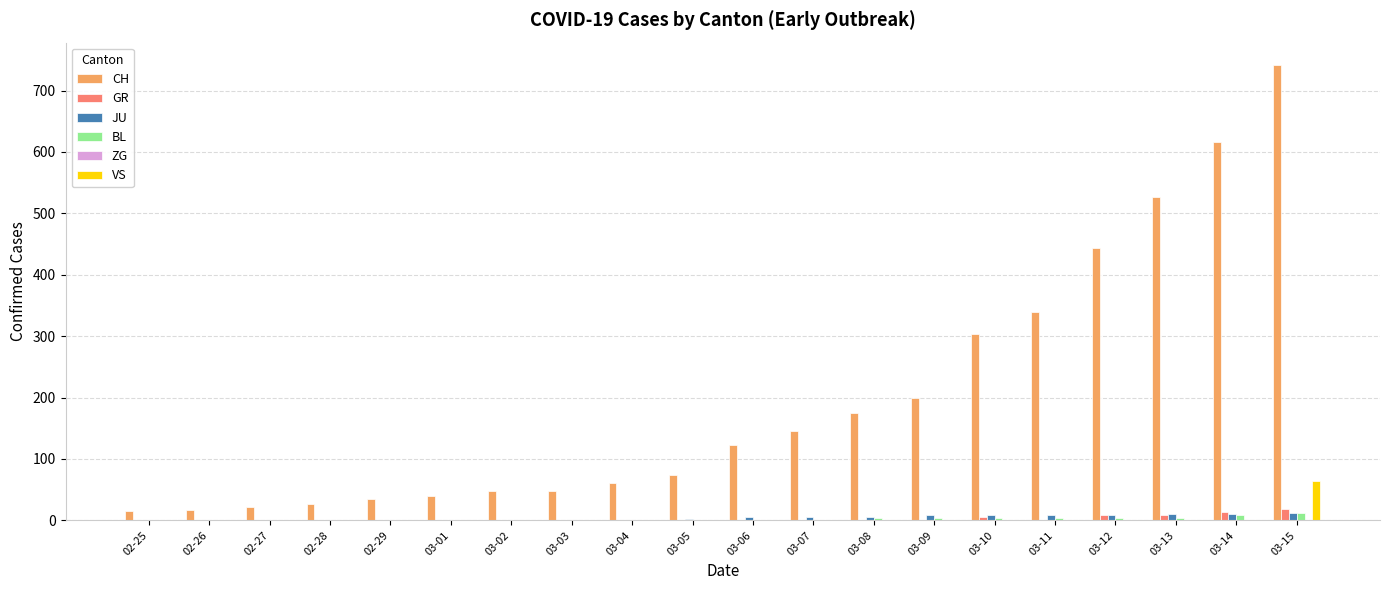

What is the maximum value for VS?

64